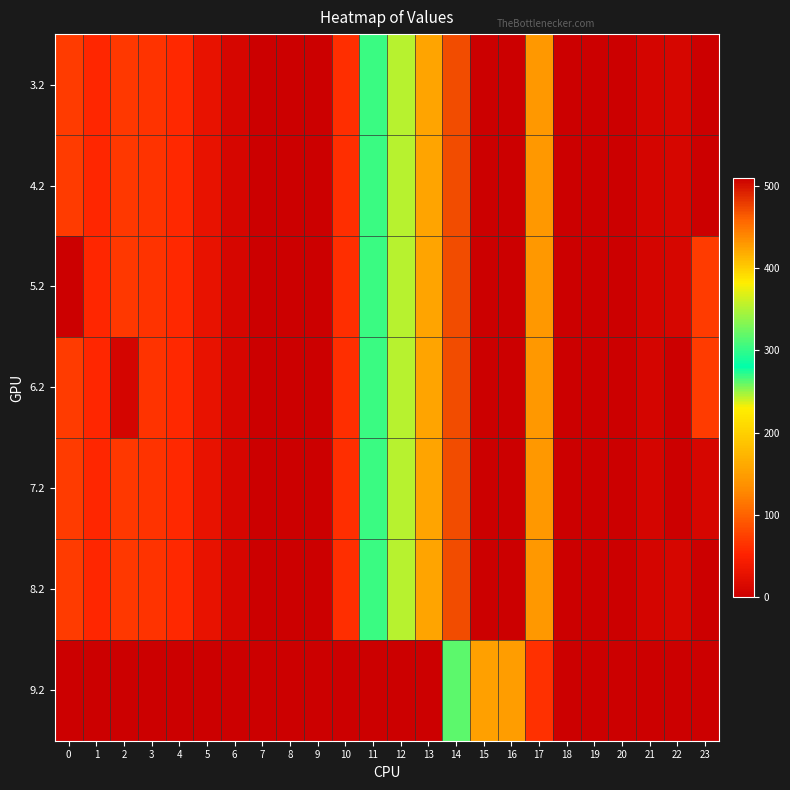

What is the maximum value shown in the chart?

509.6